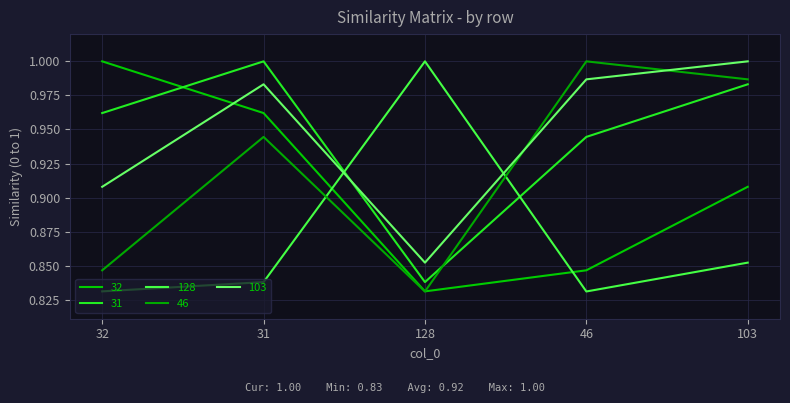

How many intersections are there between 46 and 103?

2